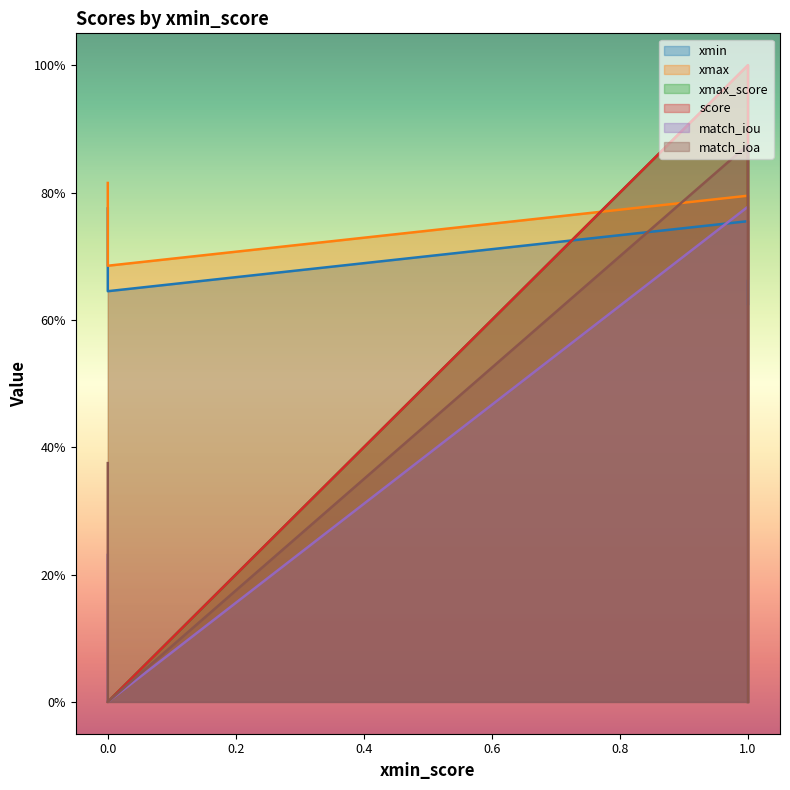

Does the chart display data point markers on the line(s)?

No